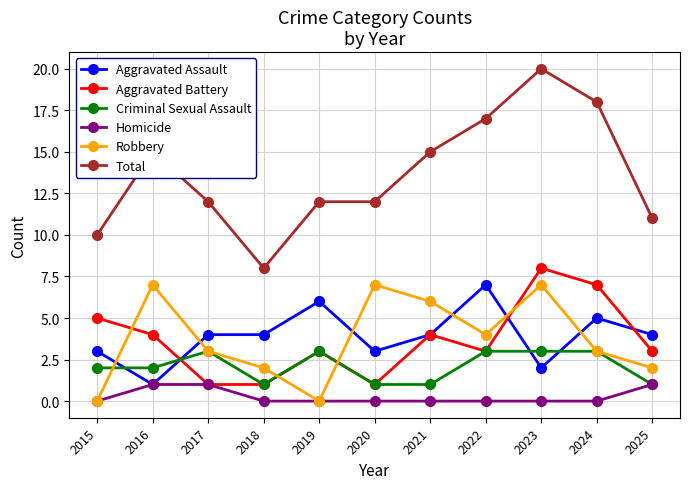

Reading left to right, what are all the values shown in this chart?

Aggravated Assault: 2015=3	2016=1	2017=4	2018=4	2019=6	2020=3	2021=4	2022=7	2023=2	2024=5	2025=4
Aggravated Battery: 2015=5	2016=4	2017=1	2018=1	2019=3	2020=1	2021=4	2022=3	2023=8	2024=7	2025=3
Criminal Sexual Assault: 2015=2	2016=2	2017=3	2018=1	2019=3	2020=1	2021=1	2022=3	2023=3	2024=3	2025=1
Homicide: 2015=0	2016=1	2017=1	2018=0	2019=0	2020=0	2021=0	2022=0	2023=0	2024=0	2025=1
Robbery: 2015=0	2016=7	2017=3	2018=2	2019=0	2020=7	2021=6	2022=4	2023=7	2024=3	2025=2
Total: 2015=10	2016=15	2017=12	2018=8	2019=12	2020=12	2021=15	2022=17	2023=20	2024=18	2025=11